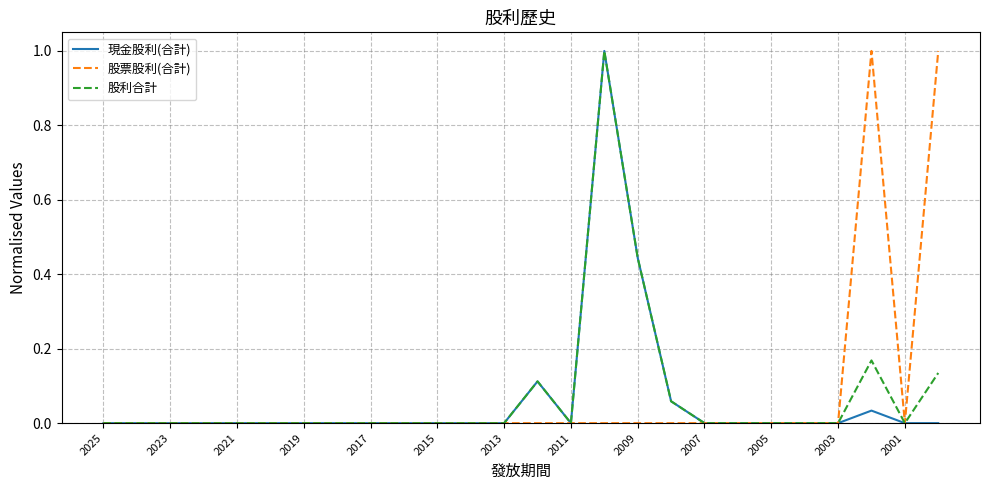

What is the difference between the second highest and minimum values in the 股票股利(合計) series?

1.0